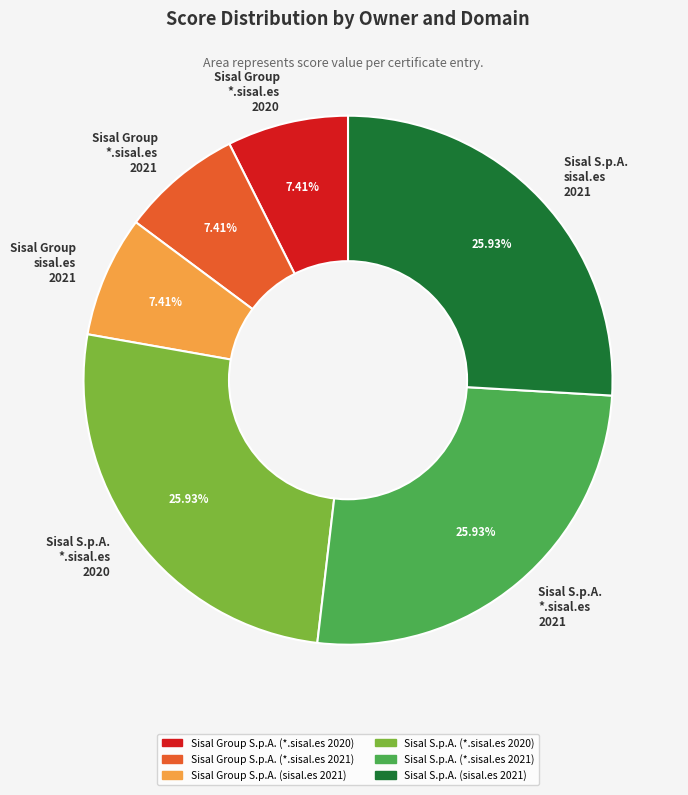

Between Sisal S.p.A. sisal.es 2021 and Sisal Group sisal.es 2021, which is larger?

Sisal S.p.A. sisal.es 2021